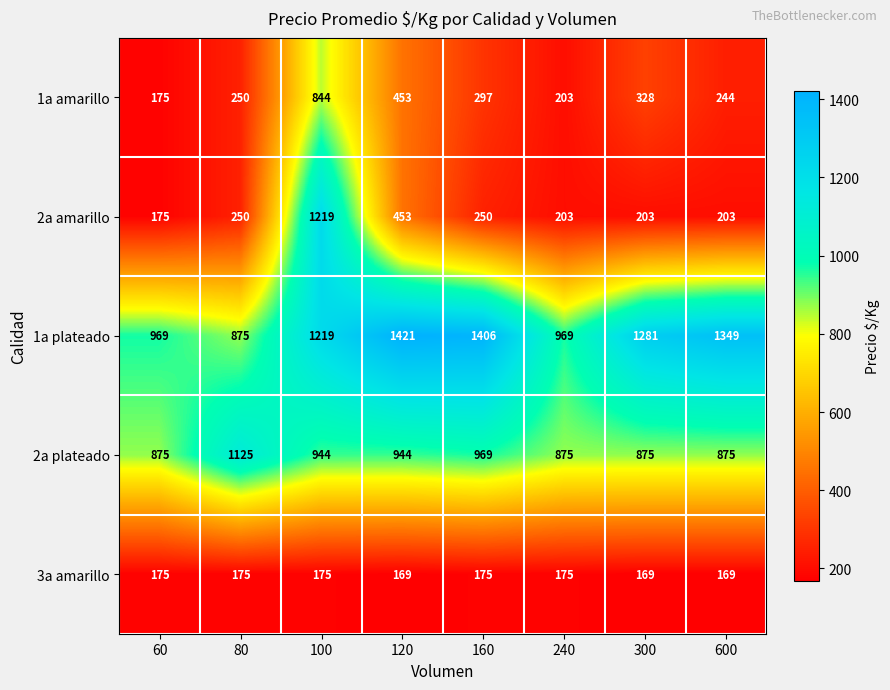

Which series changed the most between 80 and 160?

1a plateado